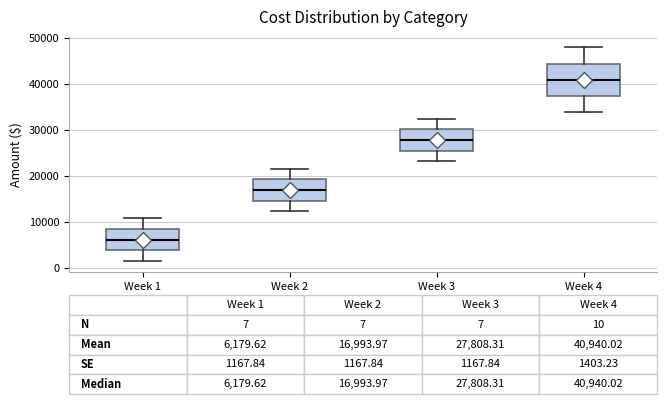

Which box's median line is the highest?

Week 4